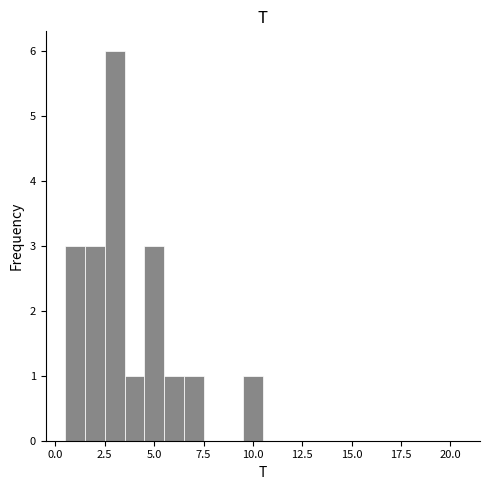

Read against the x-axis, roughly where is the centre of the tallest bar?

3.0